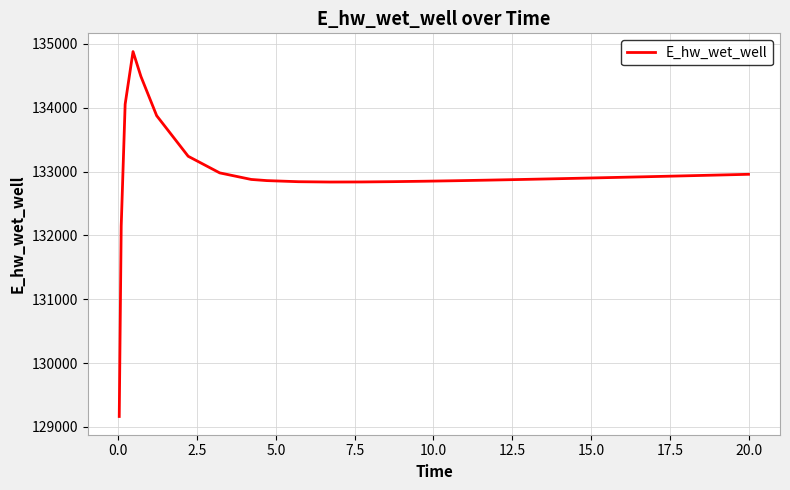

How many lines are shown in the chart?

1